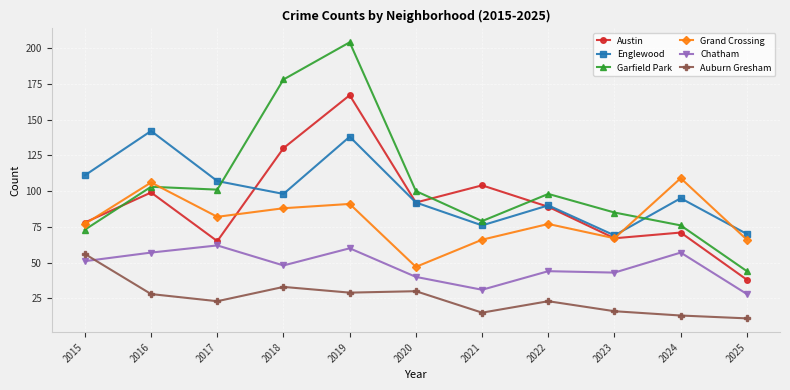

At which category does Englewood reach its first local valley?

2018